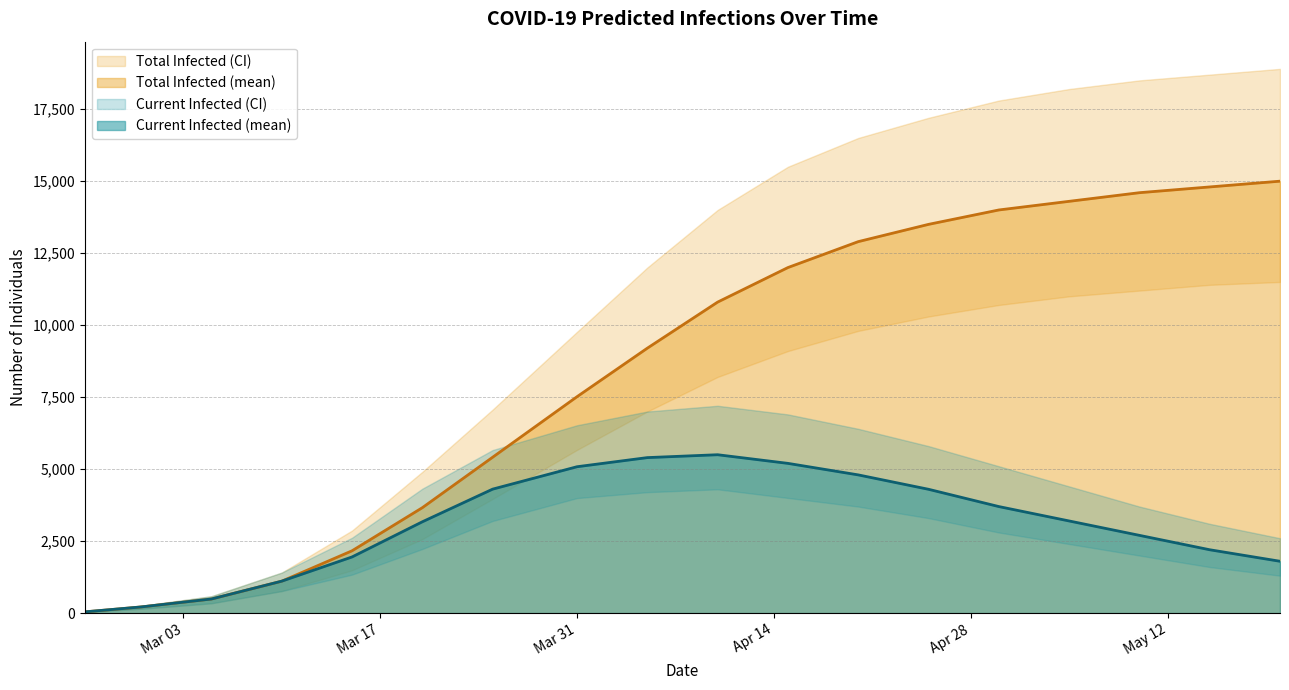

Is it true that predicted_current_infected_lower equals 847 at 2020-04-25?

False